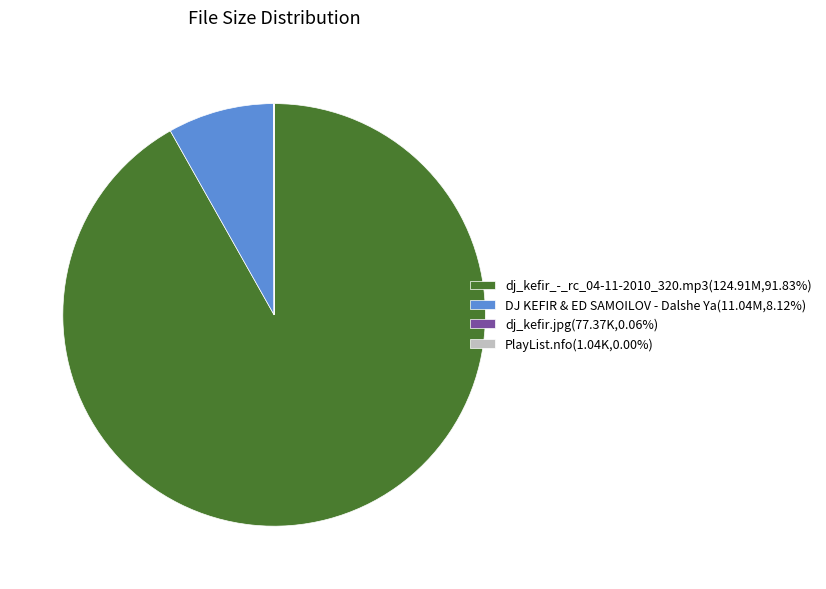

Is there any slice that represents more than half of the pie?

Yes